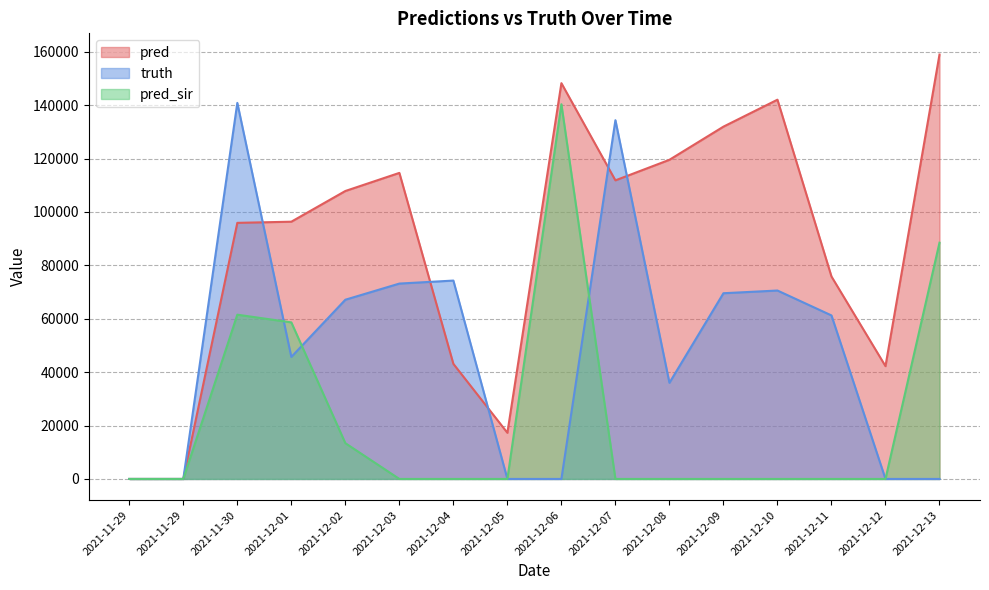

What is the value of the pred point at the 12th from the left?

131933